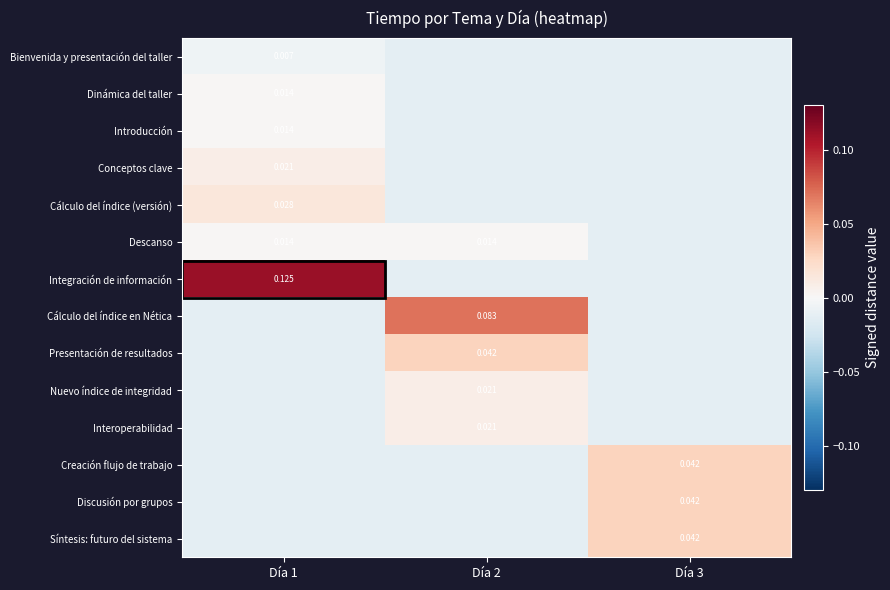

Which series has the widest spread of values?

Integración de información